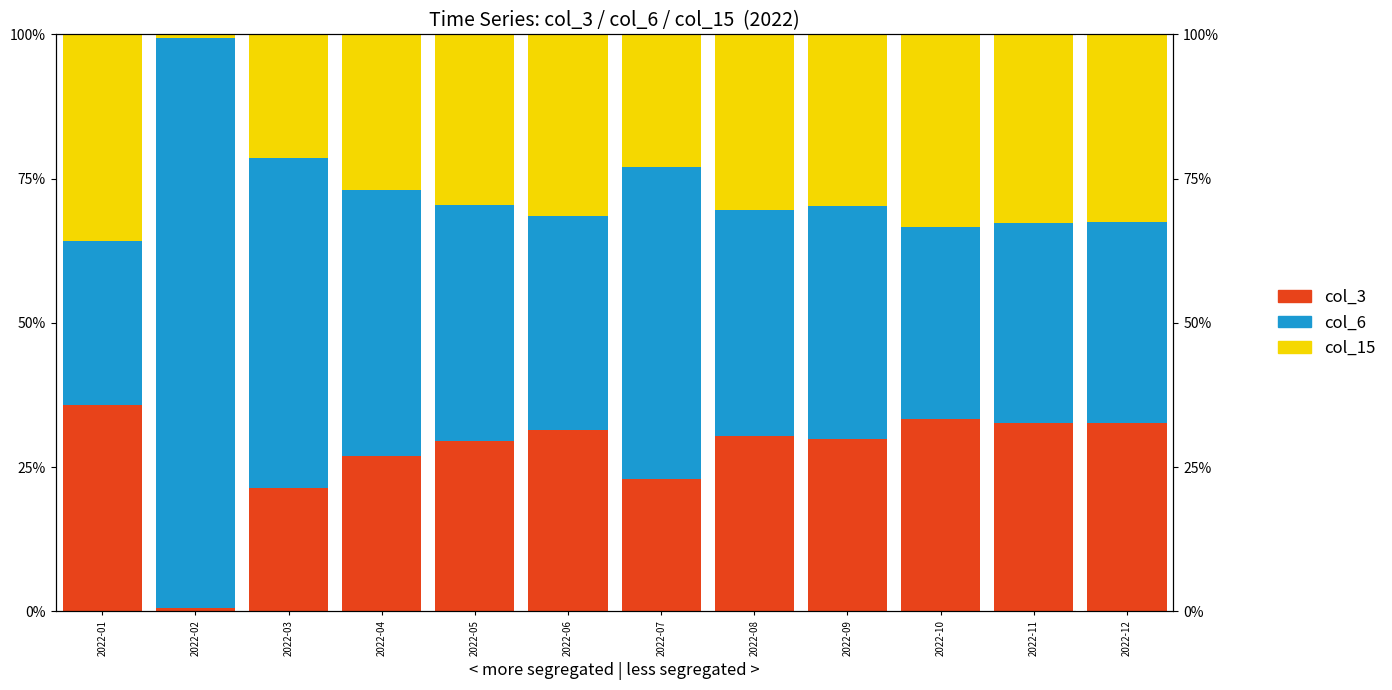

Which series has the largest total across all categories?

col_6